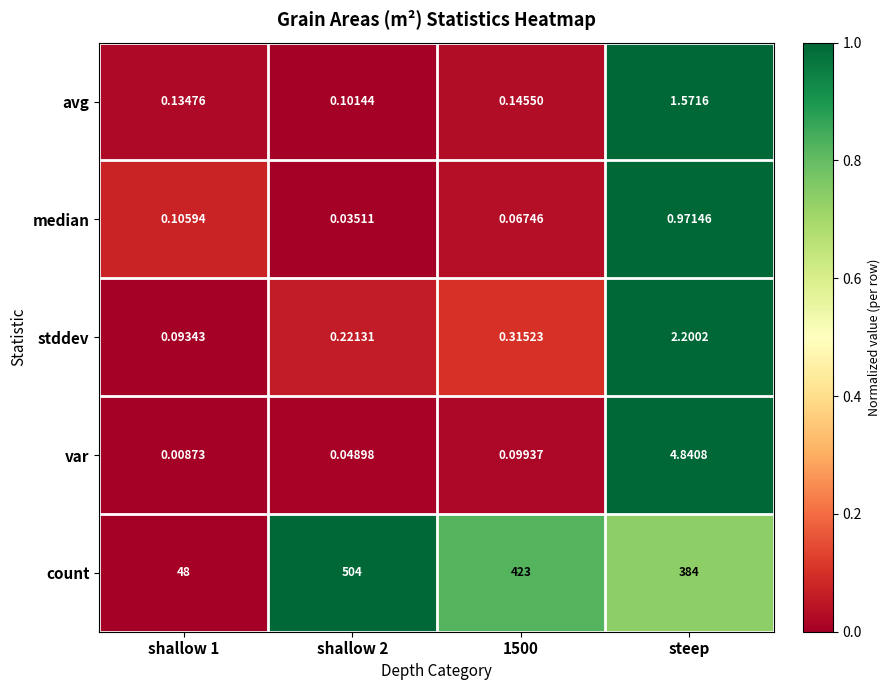

Rank the series at steep from lowest to highest value.

median, avg, stddev, var, count